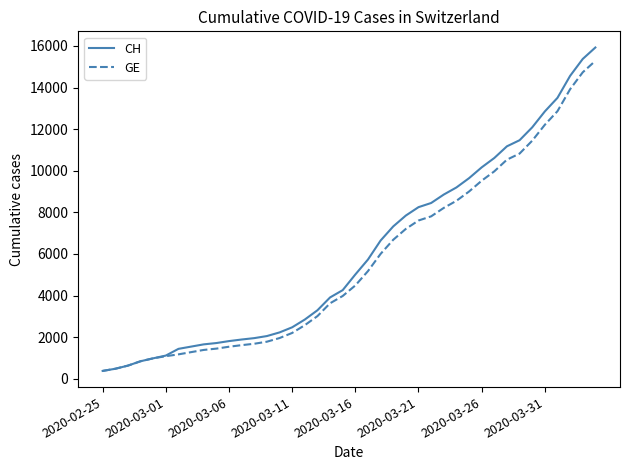

What is the greatest value displayed?

15926